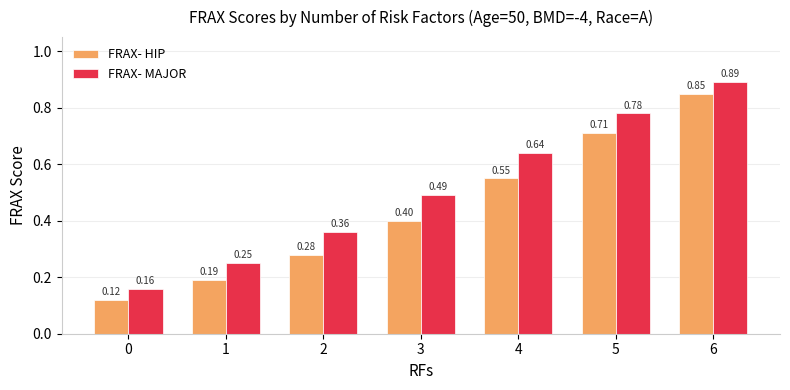

Rank the categories by FRAX- HIP value from highest to lowest.

6, 5, 4, 3, 2, 1, 0